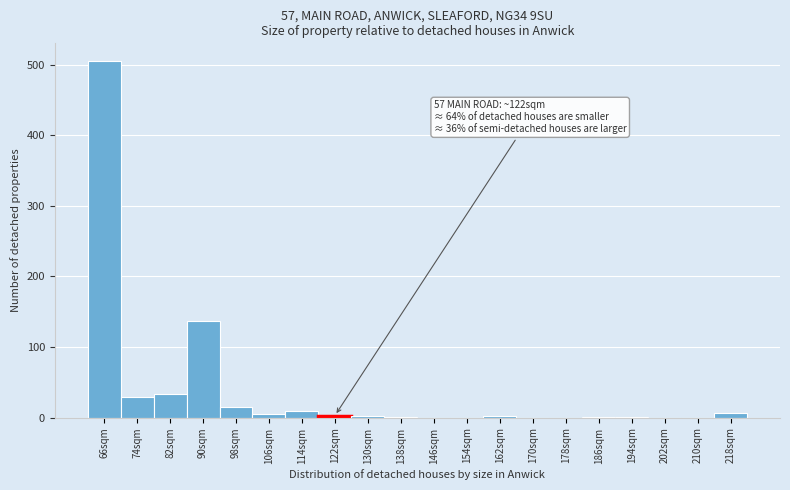

What is the change in value from 90sqm to 170sqm?

-137